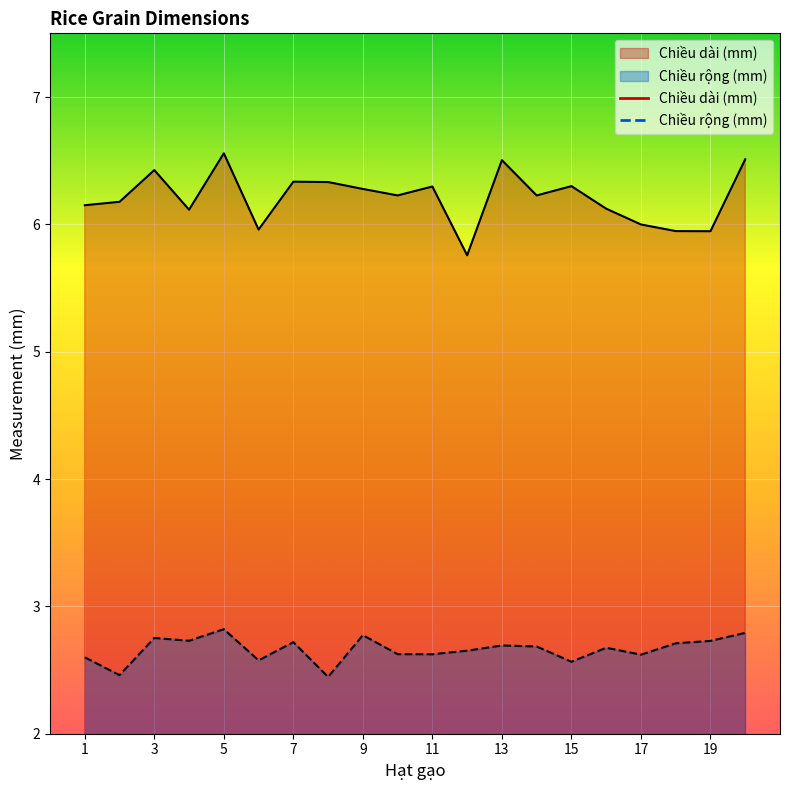

What is the value of the Chiều rộng (mm) point at the 5th from the left?

2.8